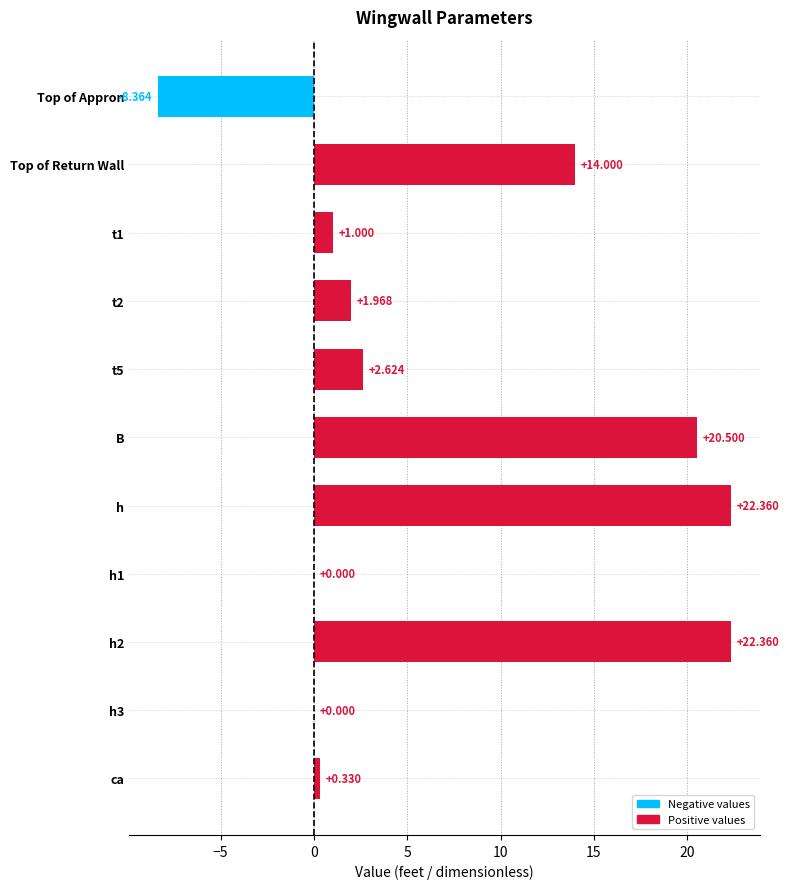

Are the bars horizontal?

Yes